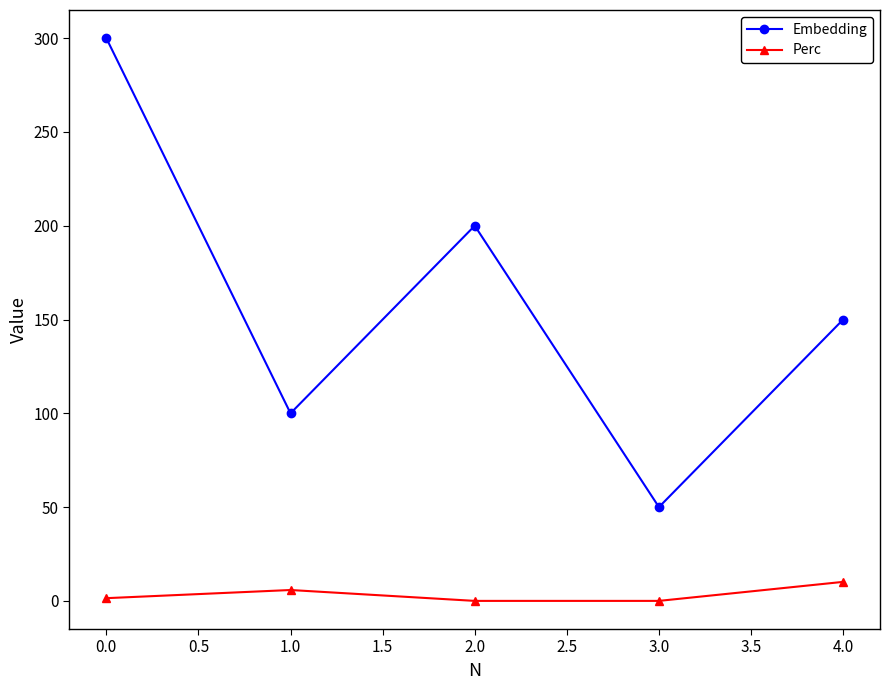

Is it true that Embedding equals 27.8 at 1.0?

False